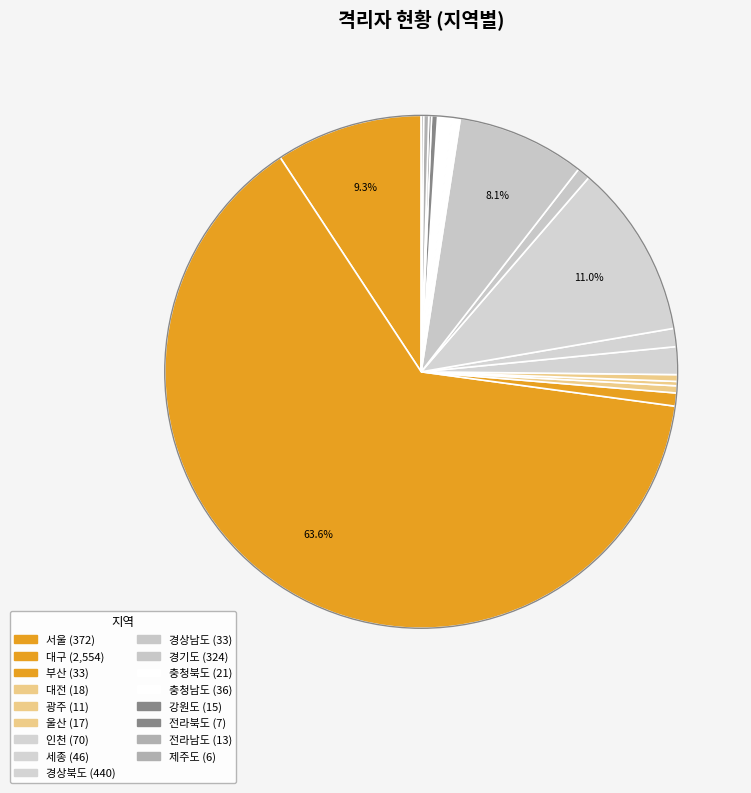

Which slice represents more than half of the pie?

대구